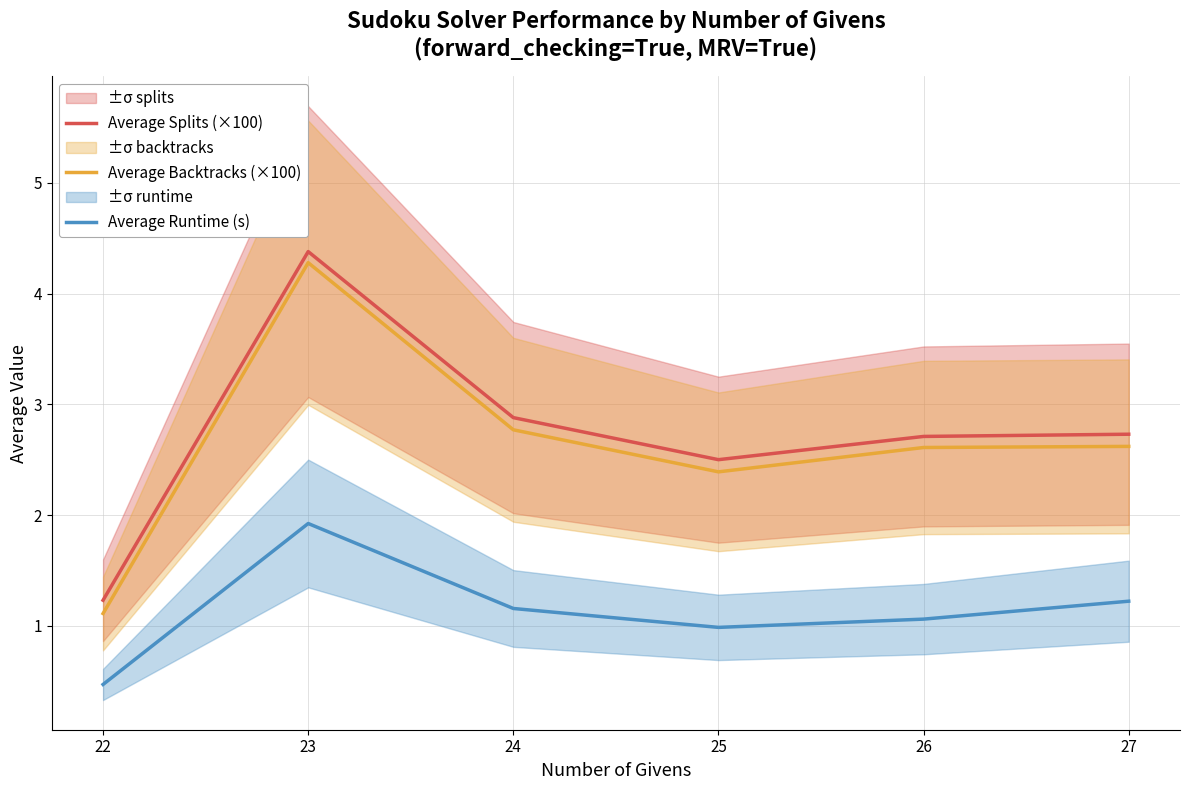

True or false: Average Splits (×100) has a value of 2.7 at 26.

True